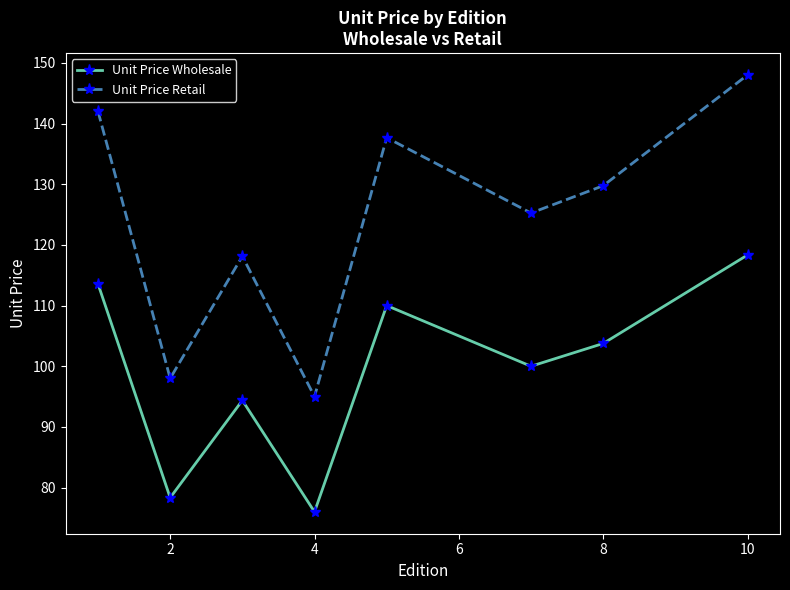

Rank the series by their maximum value, from highest to lowest.

Unit Price Retail, Unit Price Wholesale